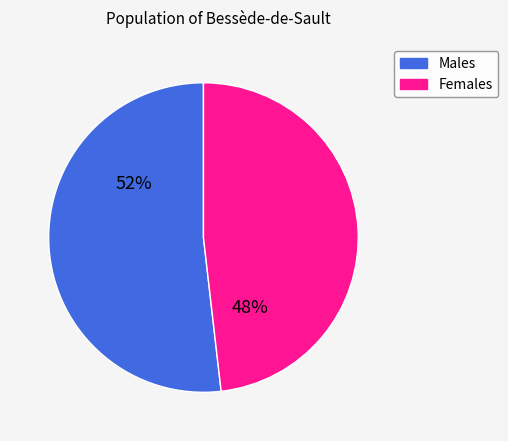

Is there any slice that represents more than half of the pie?

Yes